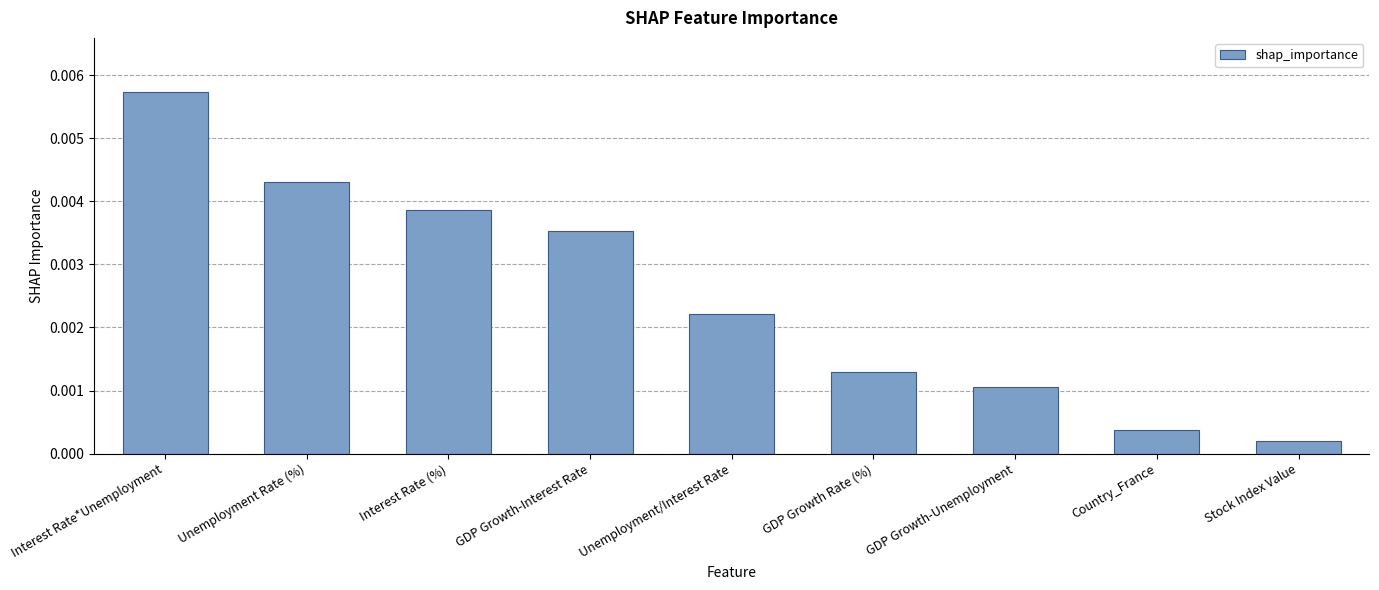

Between GDP Growth-Unemployment and GDP Growth-Interest Rate, which is larger?

GDP Growth-Interest Rate